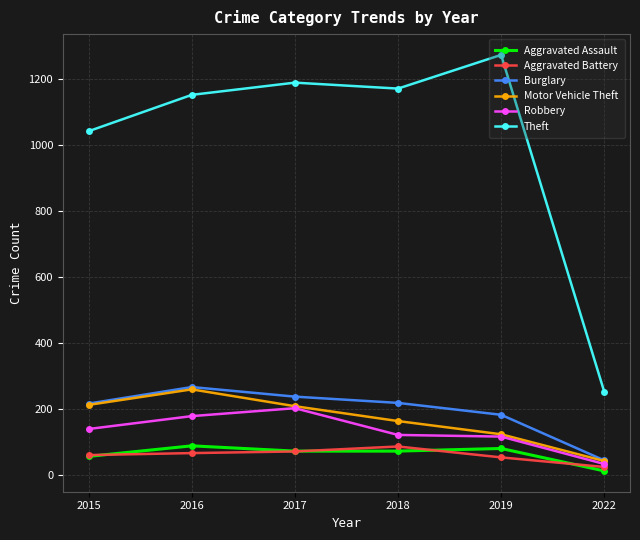

Which series has the widest spread of values?

Theft